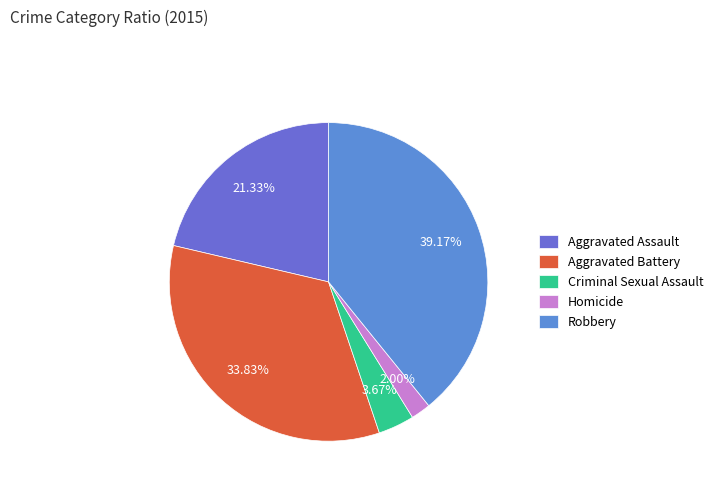

To the nearest percent, what is the difference between the largest and smallest slice percentages?

37%